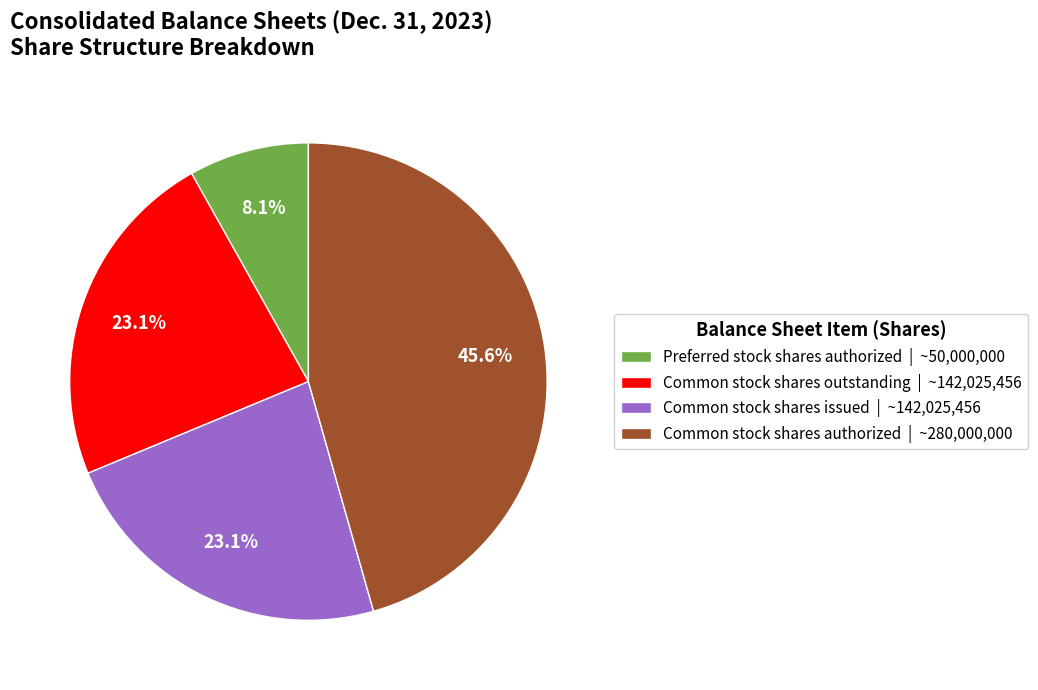

Count the number of slices in the pie.

4